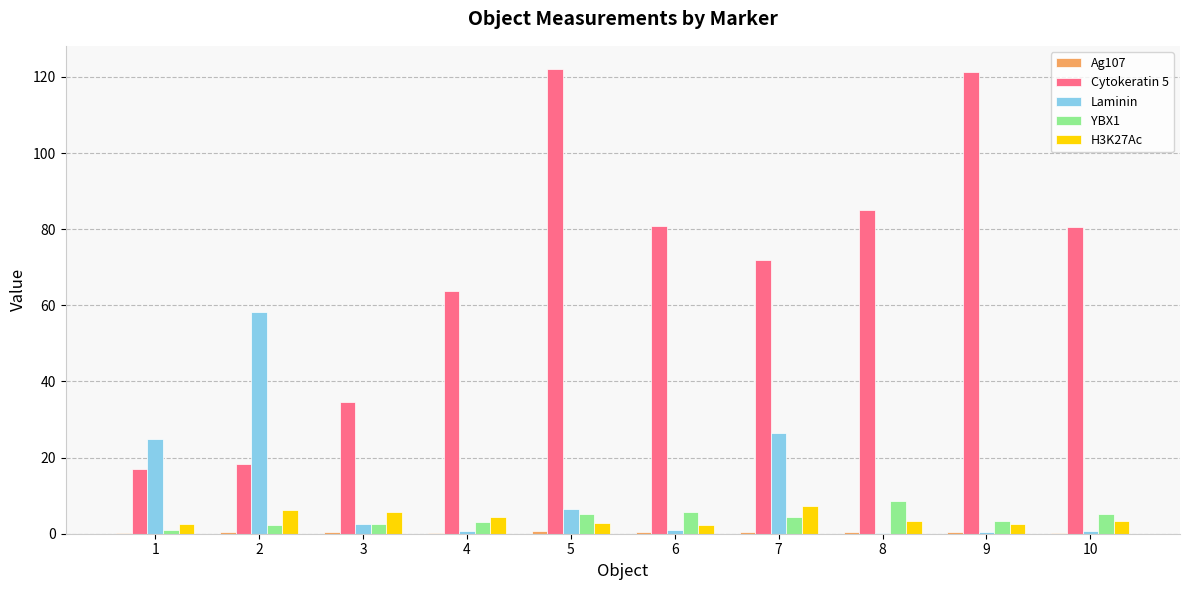

What is the maximum value shown in the chart?

122.1